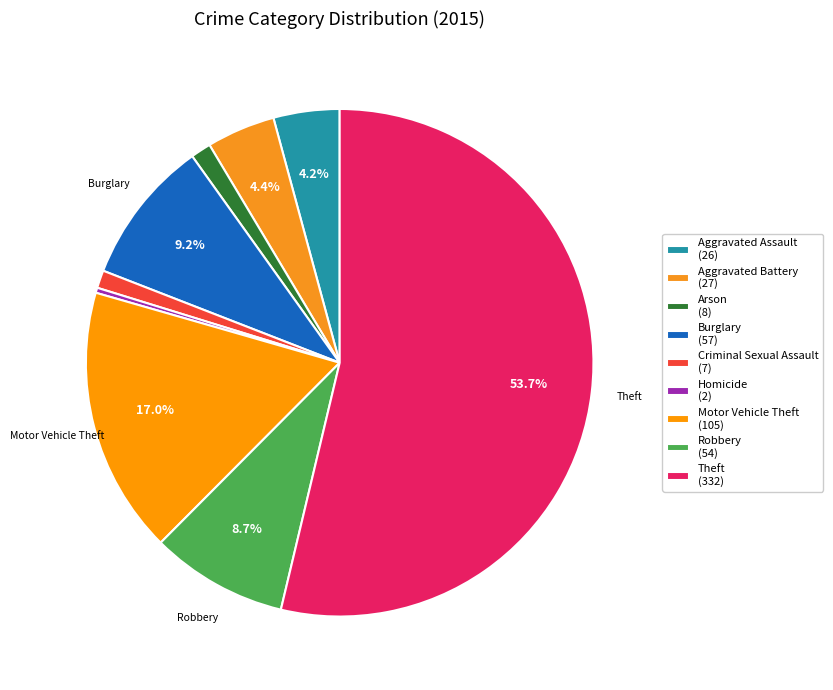

How many segments does this pie chart have?

9